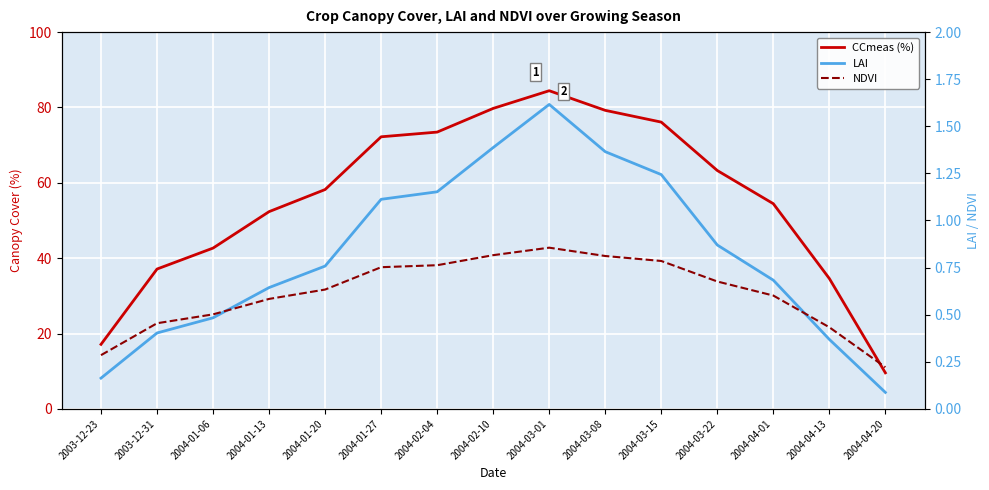

What is the minimum value for LAI?

0.1